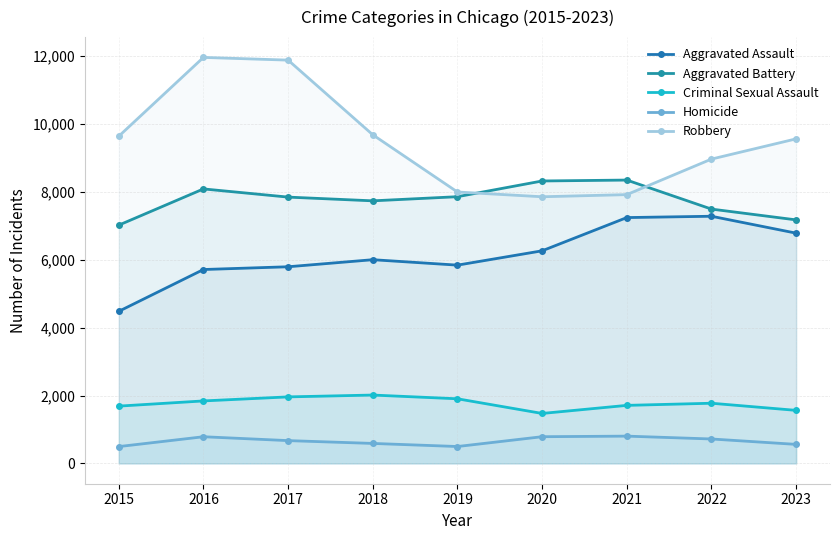

True or false: Homicide has a value of 176 at 2016.

False